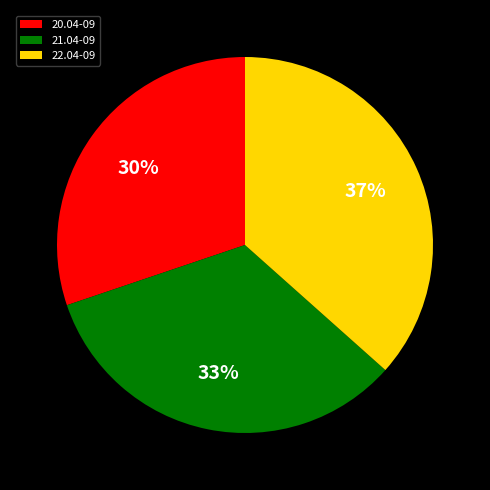

Is it true that 20.04-09 is 41% of the pie?

False